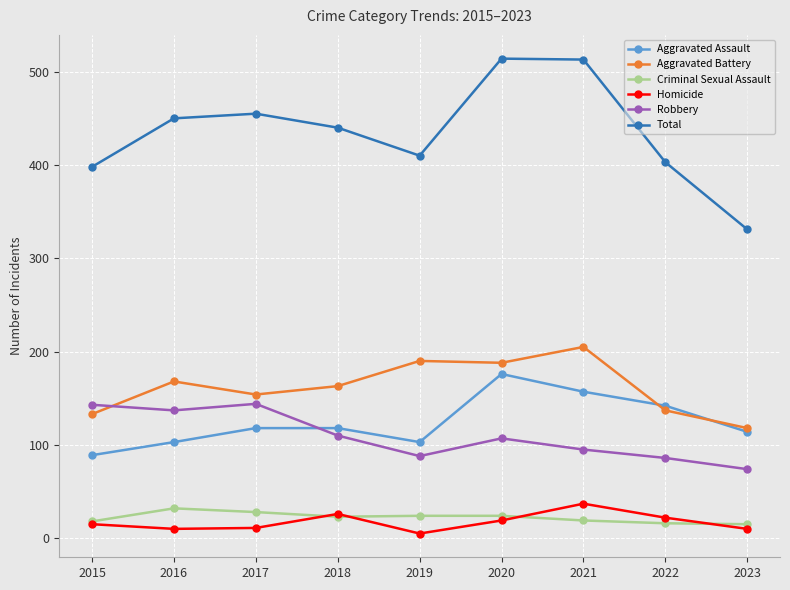

What is the value of the Total point at the 8th from the left?

403